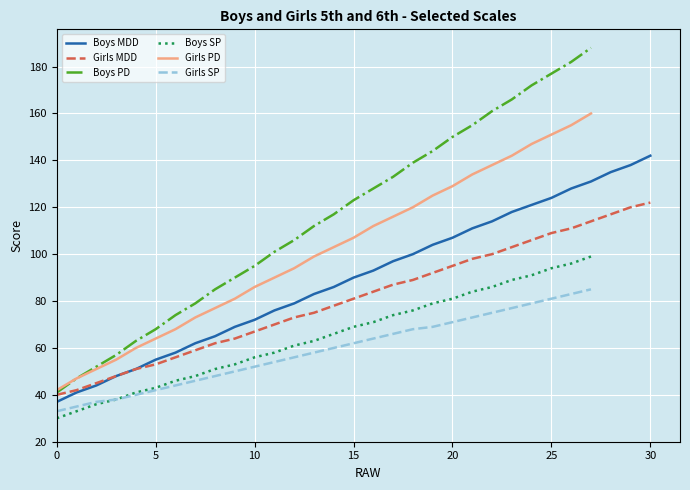

Between 14 and 13, which is larger?

14